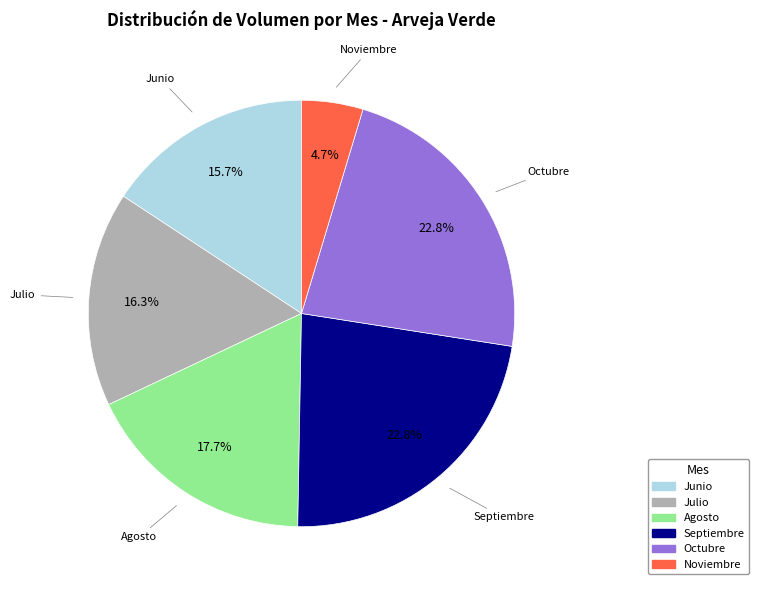

Is there a majority slice in this chart?

No